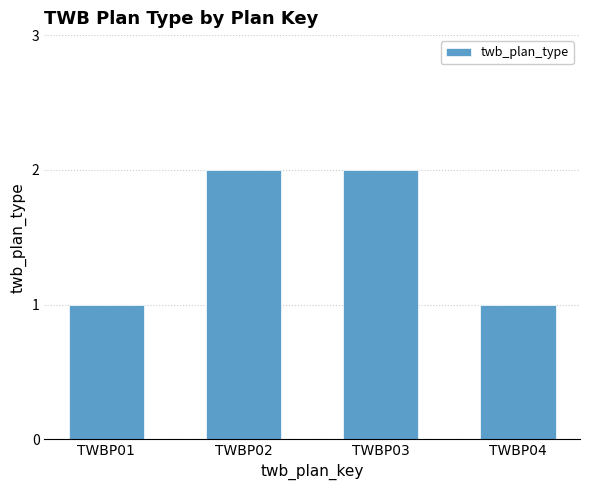

What is the value of the 4th bar from the left?

1